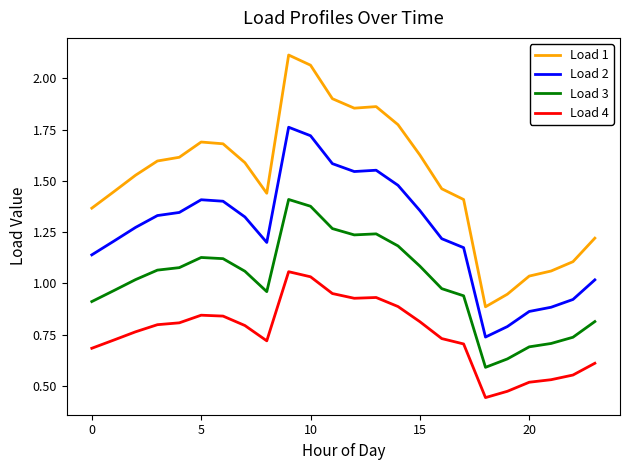

Which series has the largest range (max minus min)?

Load 1